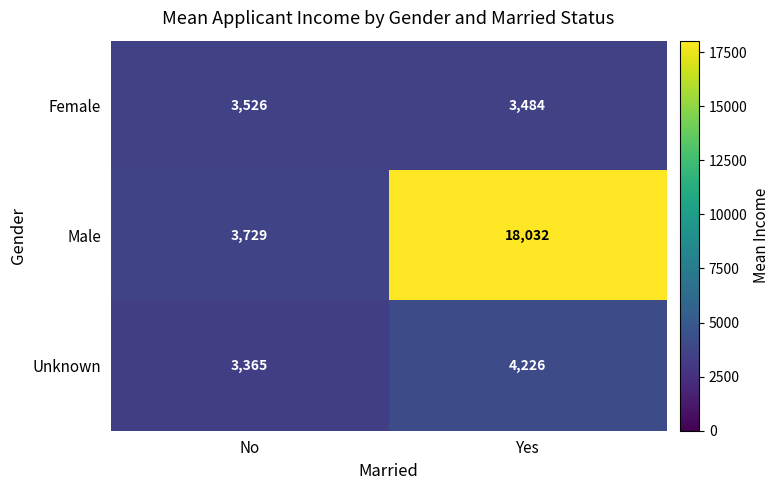

Where is Male nearest to the value 10880?

No